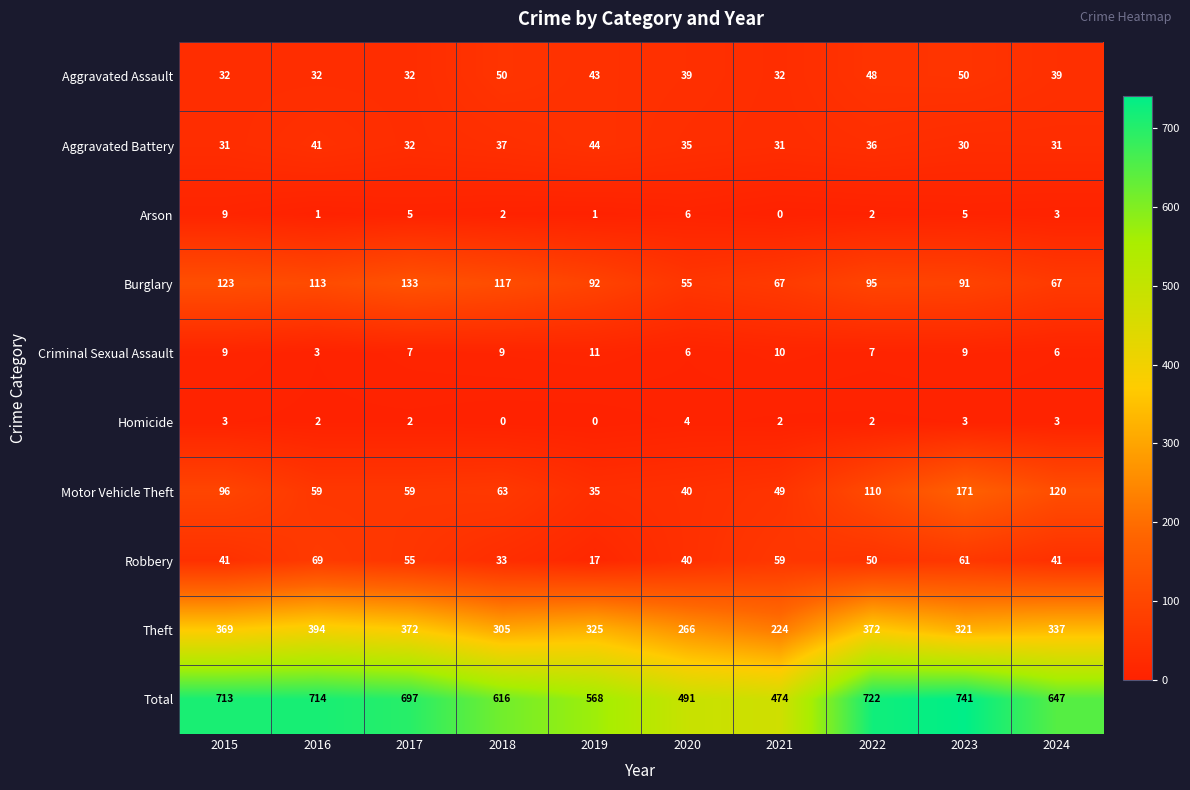

What is the maximum value shown in the chart?

741